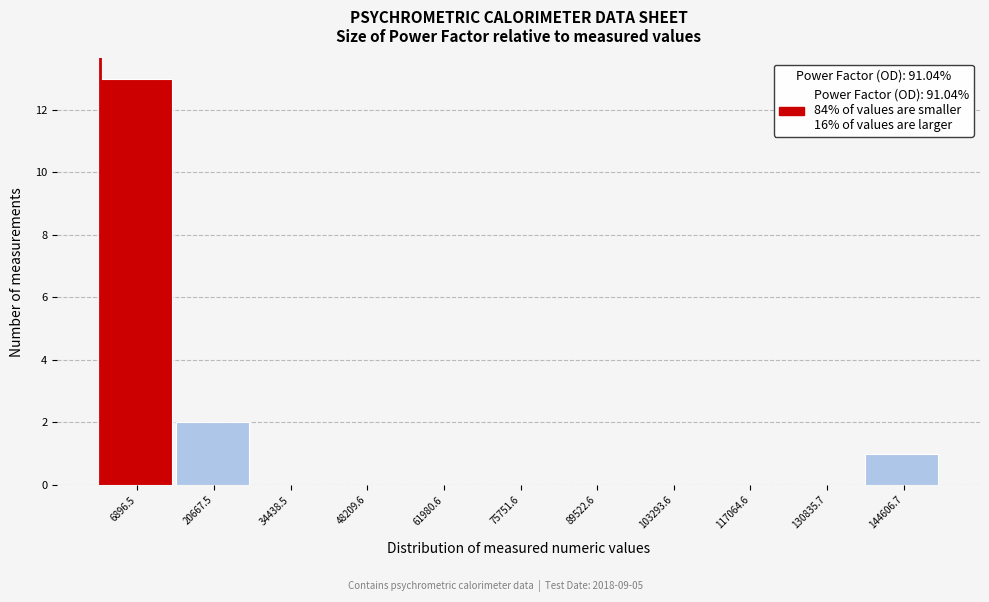

Reading left to right, transcribe this chart: for each bar, give the range it covers on the x-axis and its height. Neither the bar edges nor the heights are printed on the chart, so give them approximately, as read against the axes.

0 to 14000: 13
14000 to 28000: 2
28000 to 42000: 0
42000 to 56000: 0
56000 to 68000: 0
68000 to 82000: 0
82000 to 96000: 0
96000 to 110000: 0
110000 to 124000: 0
124000 to 138000: 0
138000 to 152000: 1